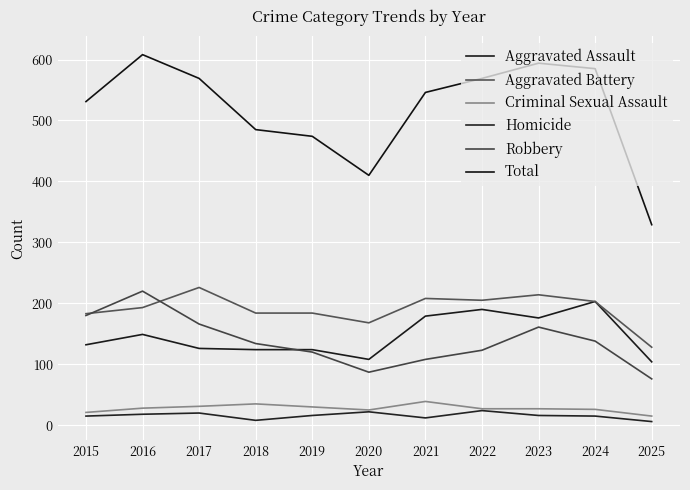

What are all the series names shown in the legend?

Aggravated Assault, Aggravated Battery, Criminal Sexual Assault, Homicide, Robbery, Total